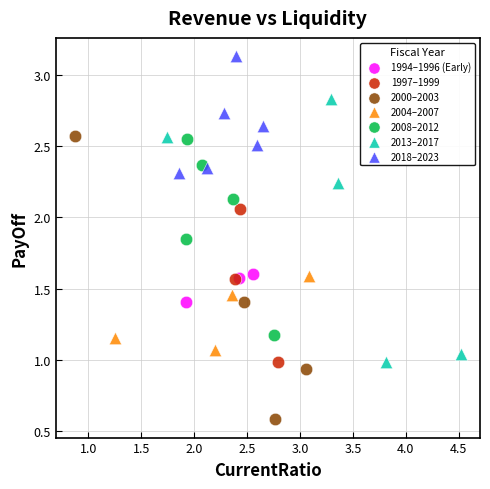

Which series reaches the minimum Y coordinate?

2000–2003